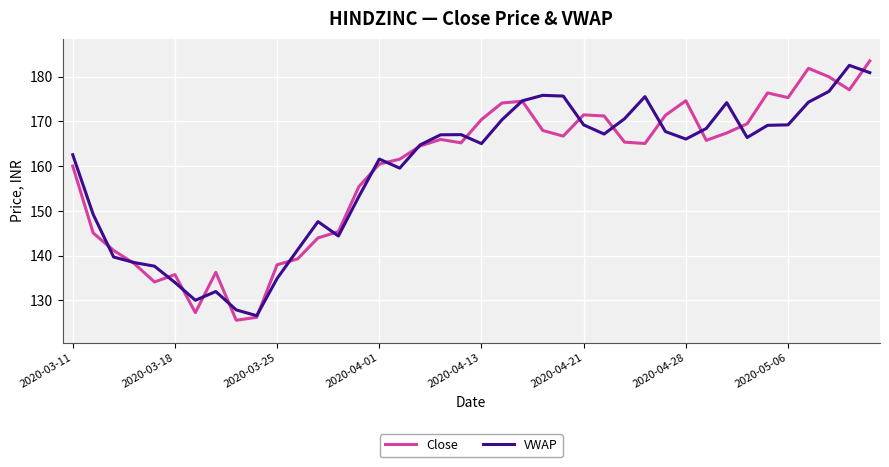

List the series in order of their peak value, lowest first.

VWAP, Close